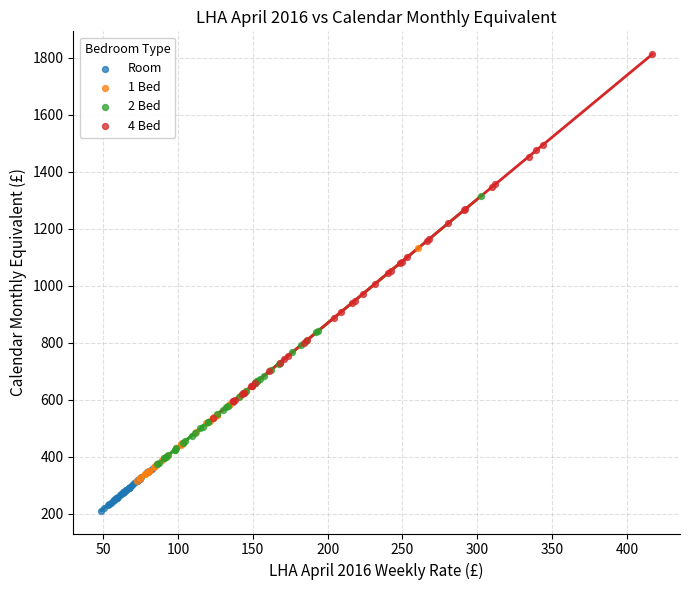

What are all the series names shown in the legend?

Room, 1 Bed, 2 Bed, 4 Bed